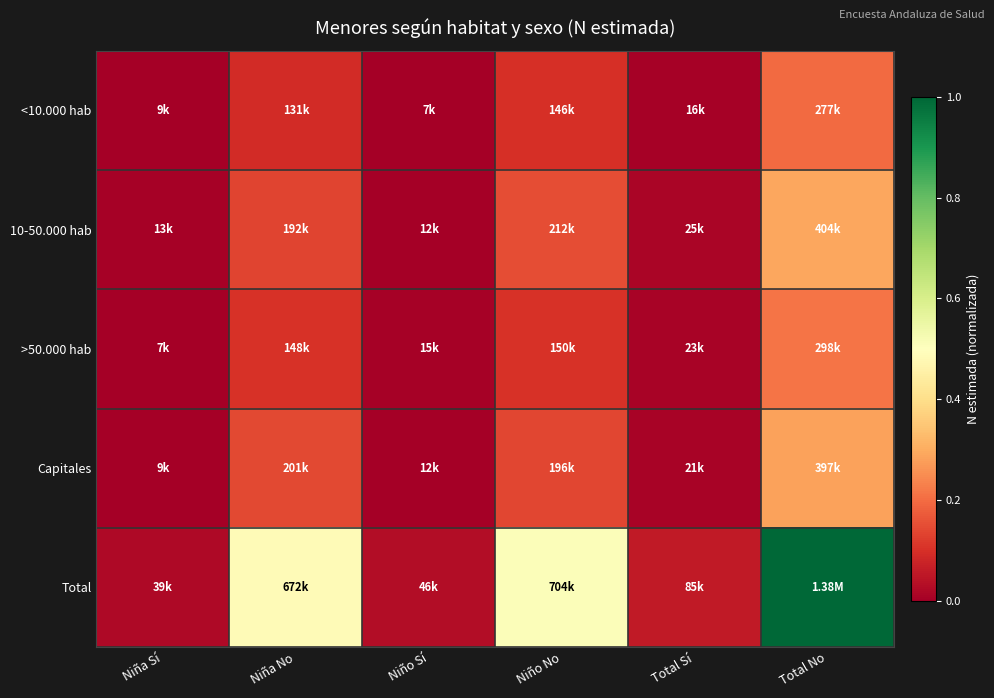

At which category is the sum across all series the highest?

Total No